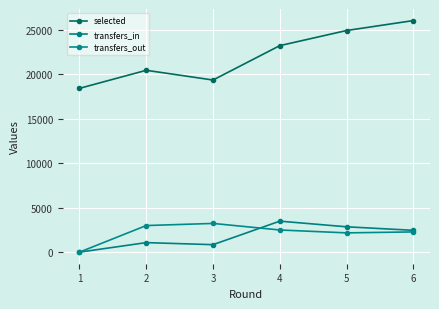

Where is the first local maximum for selected?

2